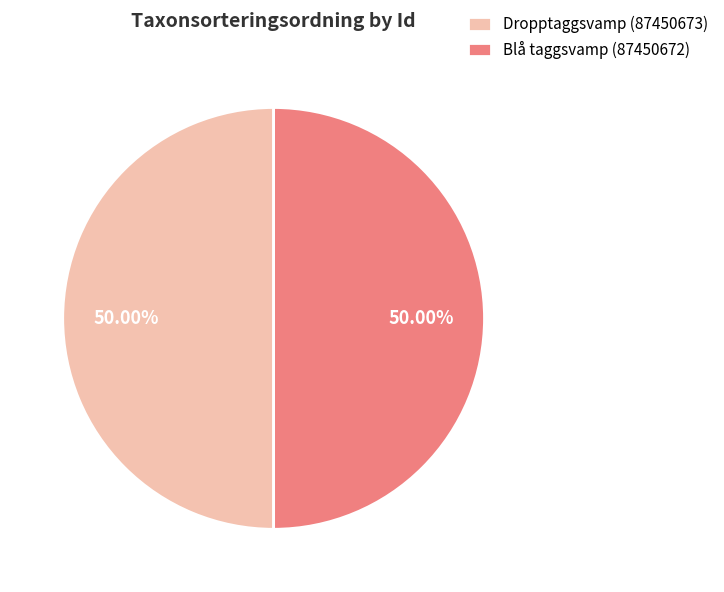

Approximately how many times larger is the value at Dropptaggsvamp (87450673) compared to Blå taggsvamp (87450672)?

1.0